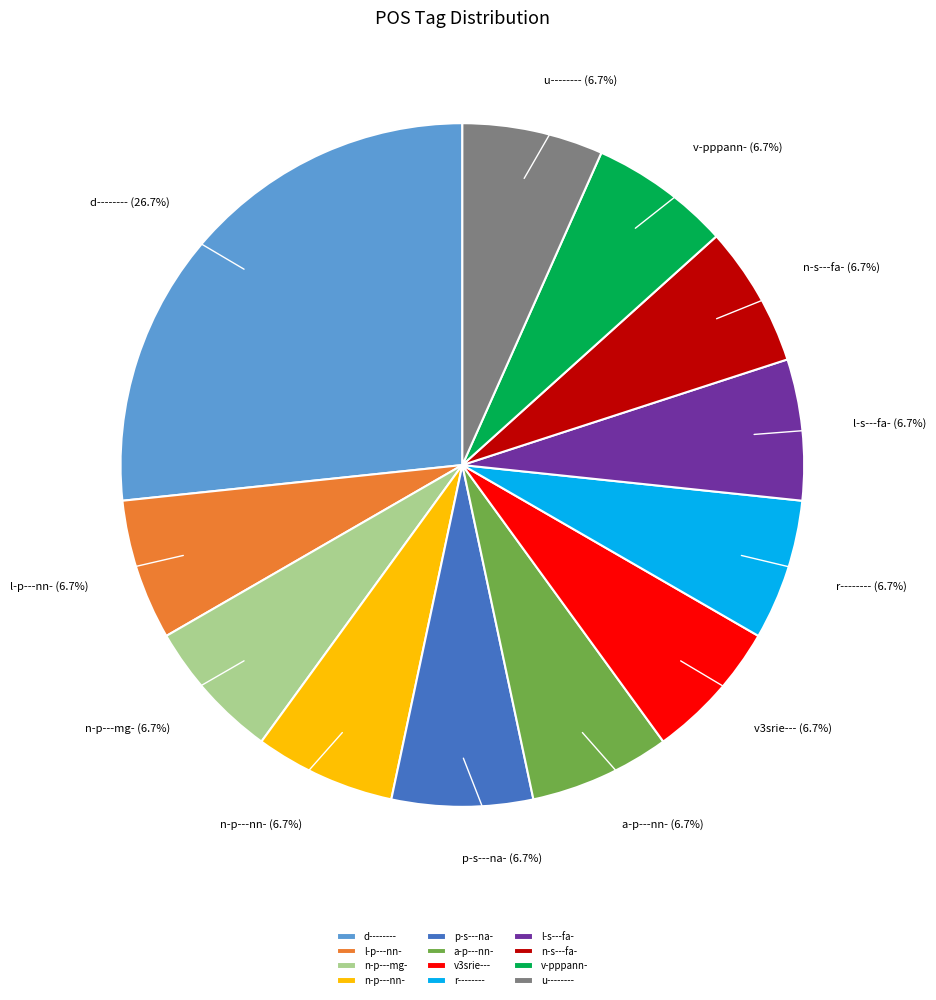

True or false: d-------- accounts for 27% of the total.

True